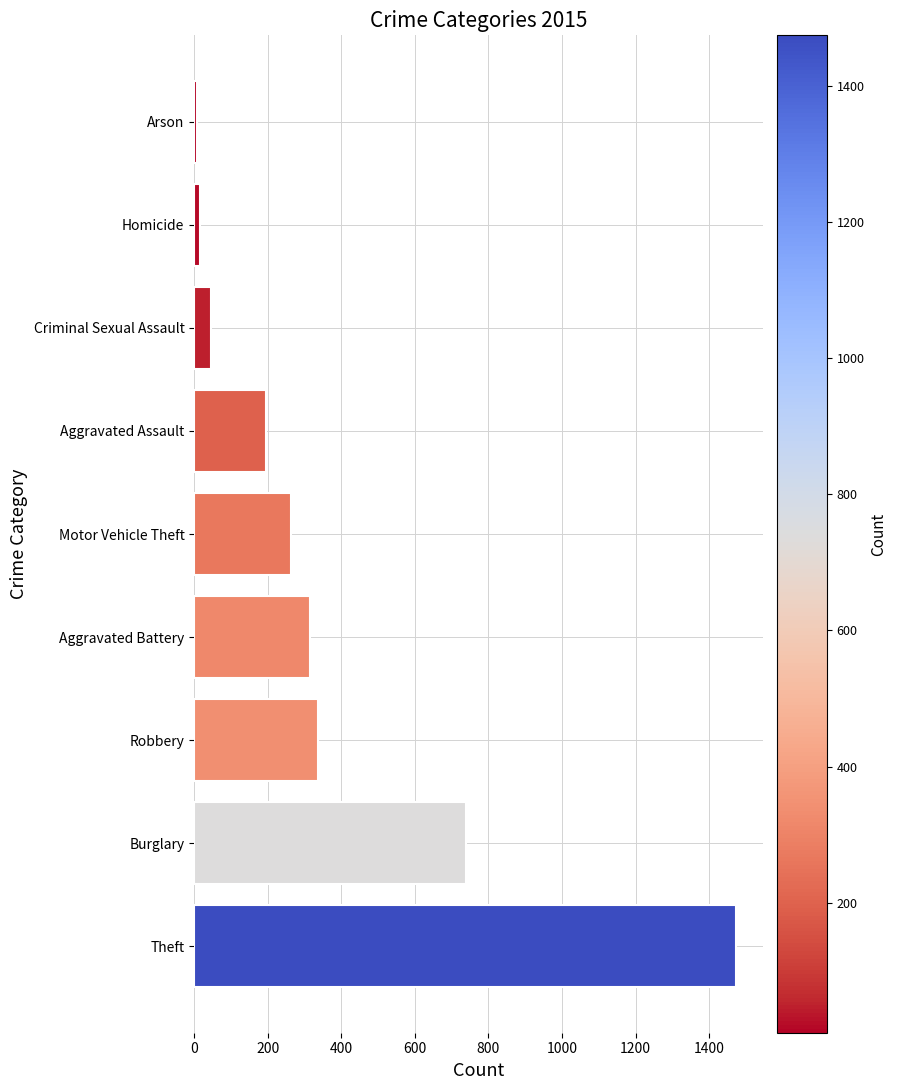

The value at Robbery is 337. True or false?

True